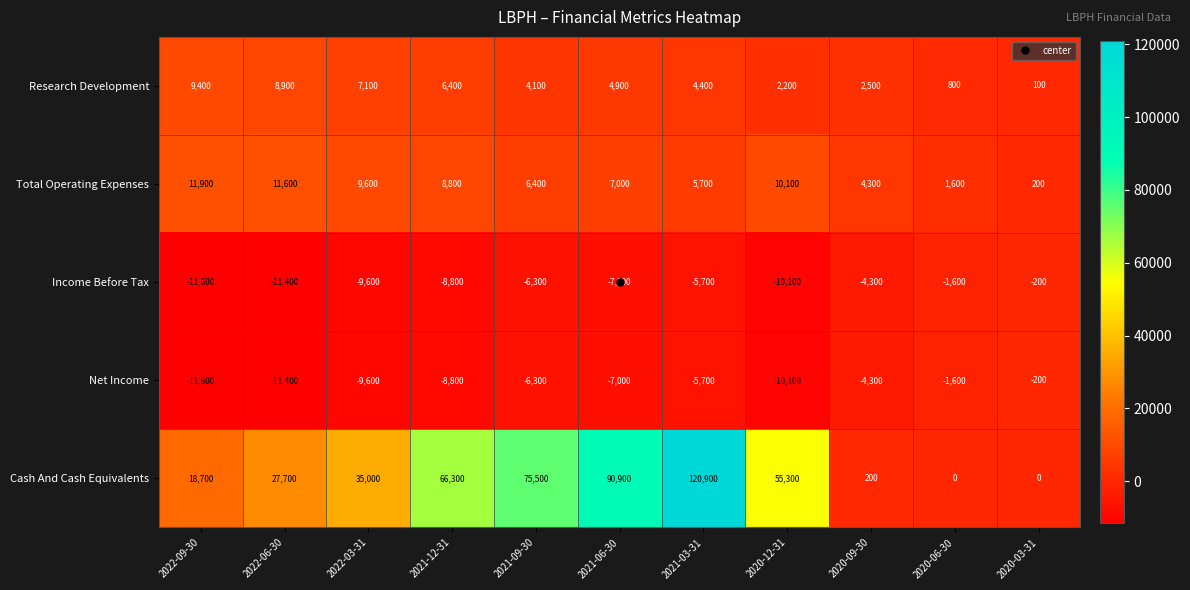

Read the Total Operating Expenses value at 2020-12-31.

10100